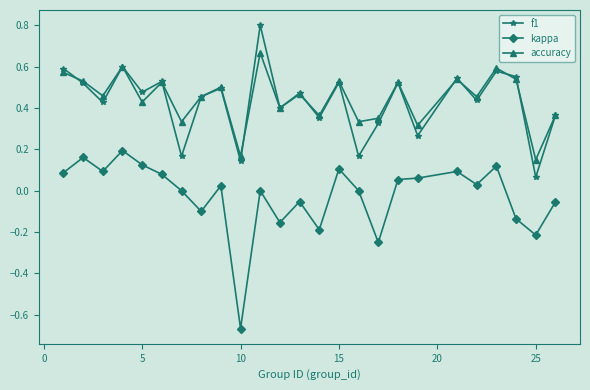

True or false: f1 and kappa cross at least once.

False